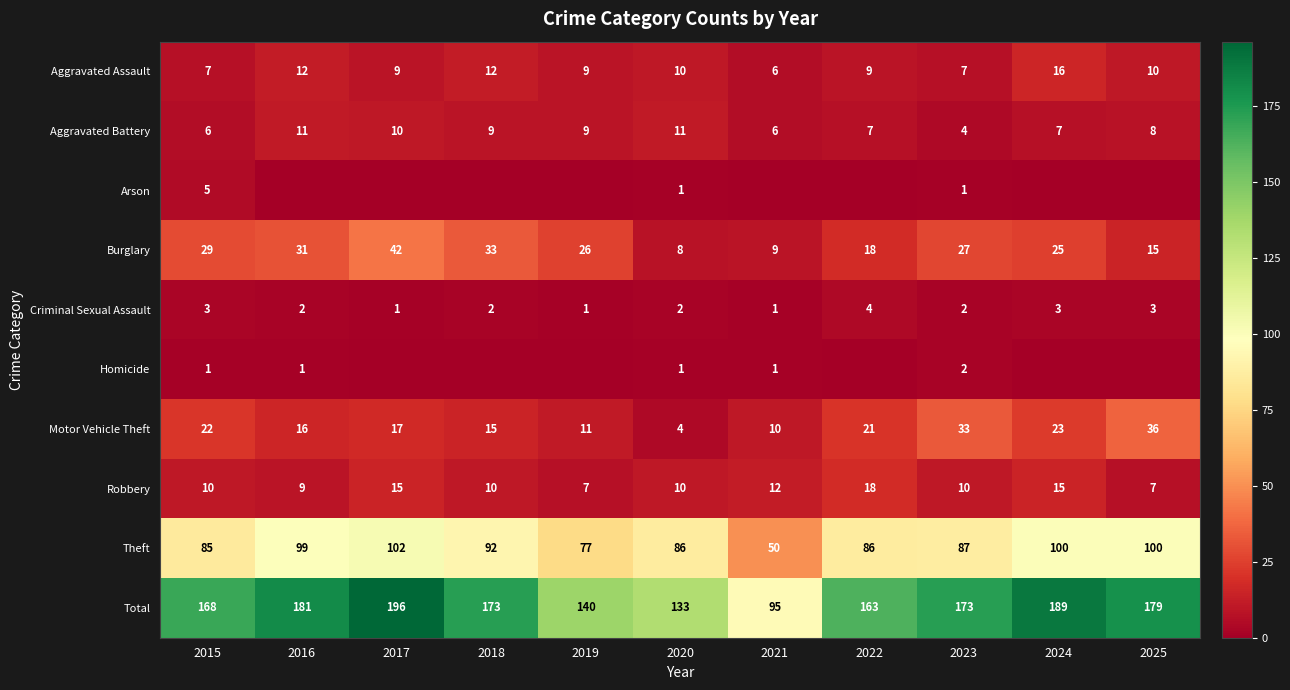

What is the spread (max minus min) of values at 2023?

172